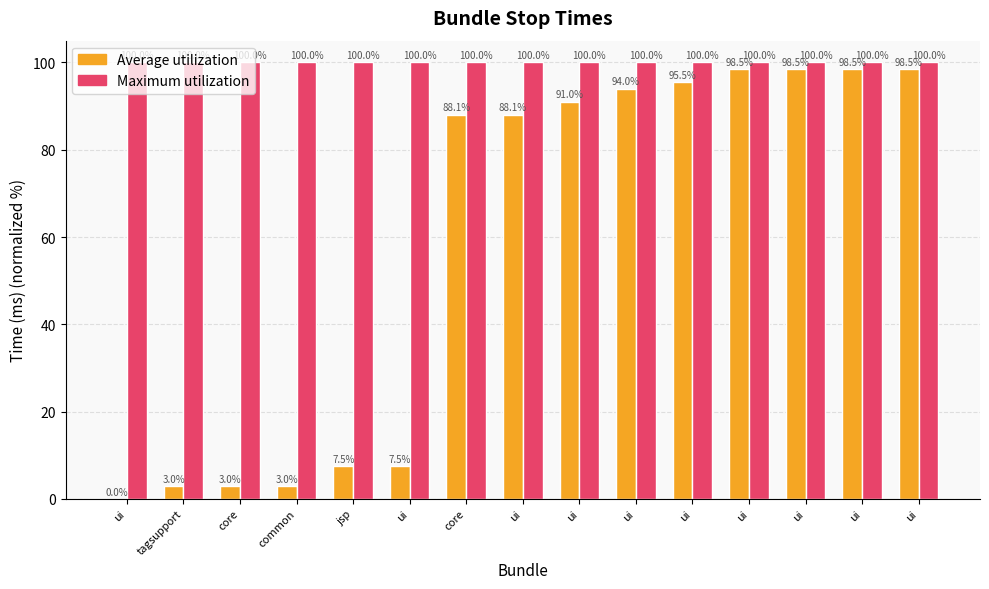

At ui, list the series in order from largest to smallest.

Maximum utilization, Average utilization